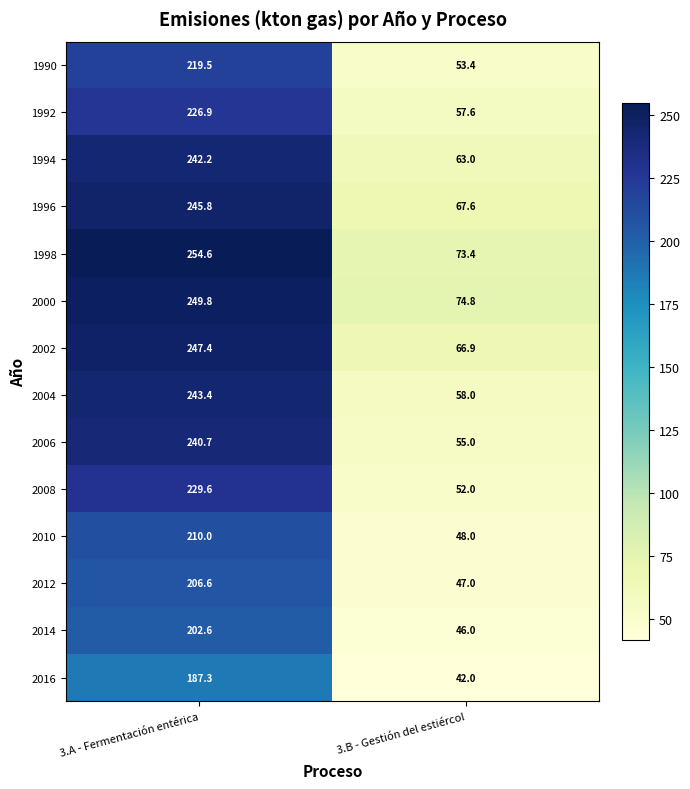

Read the 1994 value at 3.B - Gestión del estiércol.

63.0